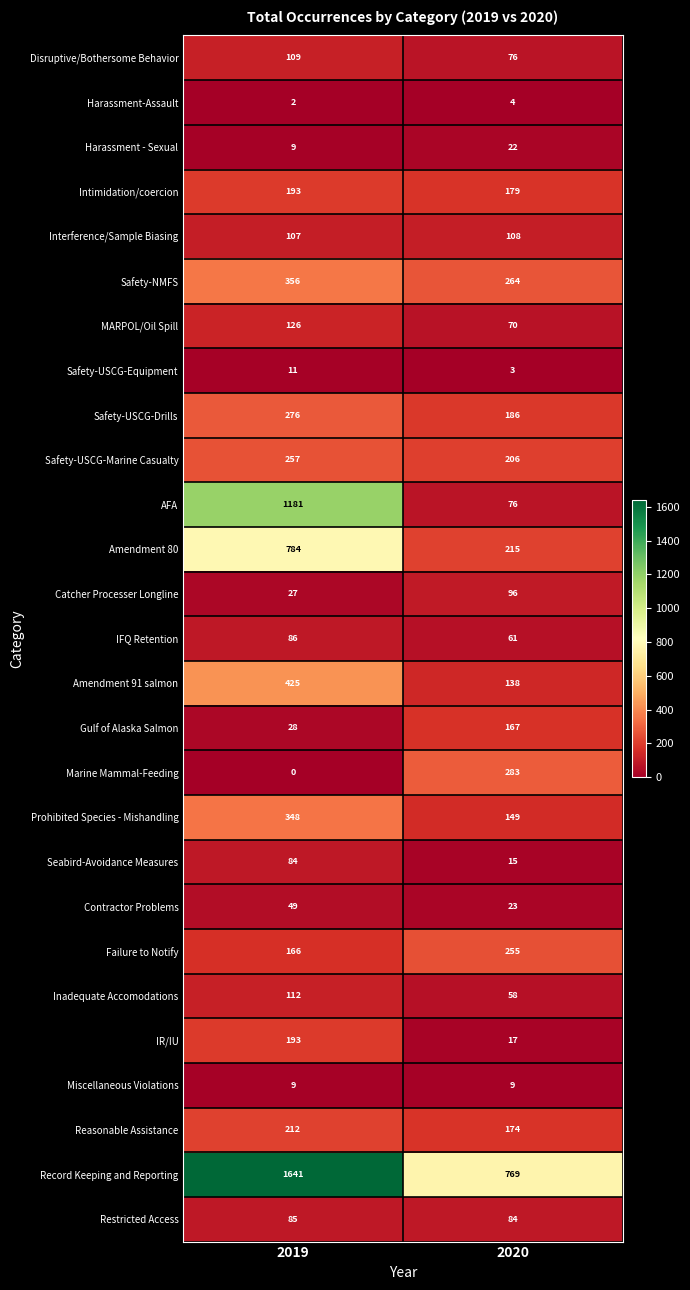

Which series has the largest total across all categories?

Record Keeping and Reporting